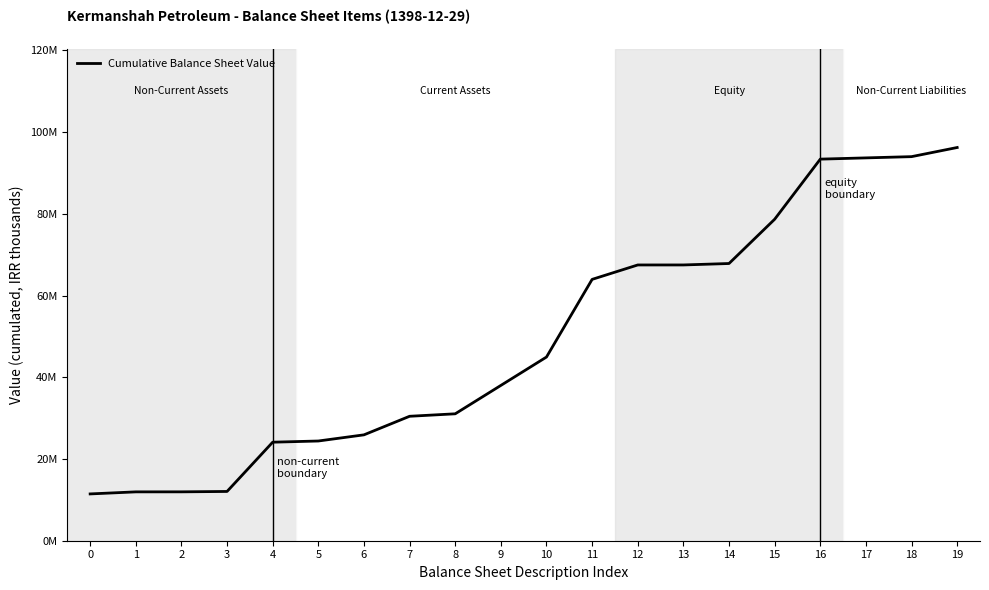

What is the difference between the maximum and second lowest values?

84293094